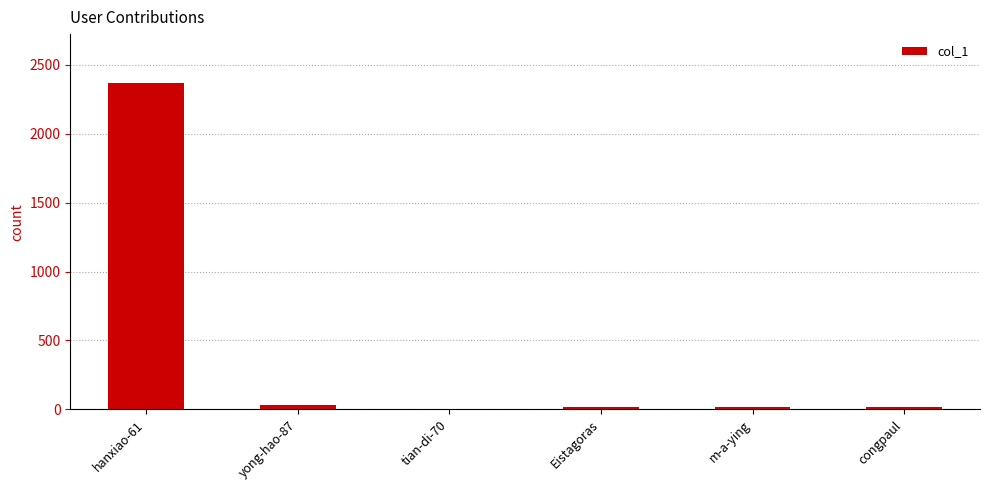

What is the sum of all values?

2453